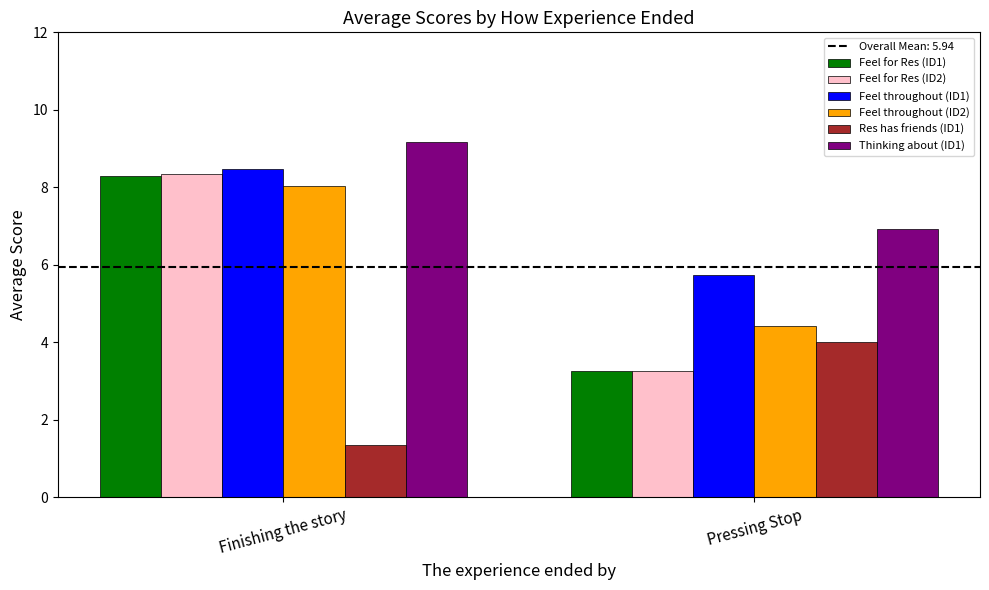

What is the difference between the maximum and minimum values in the Feel throughout (ID2) series?

3.6